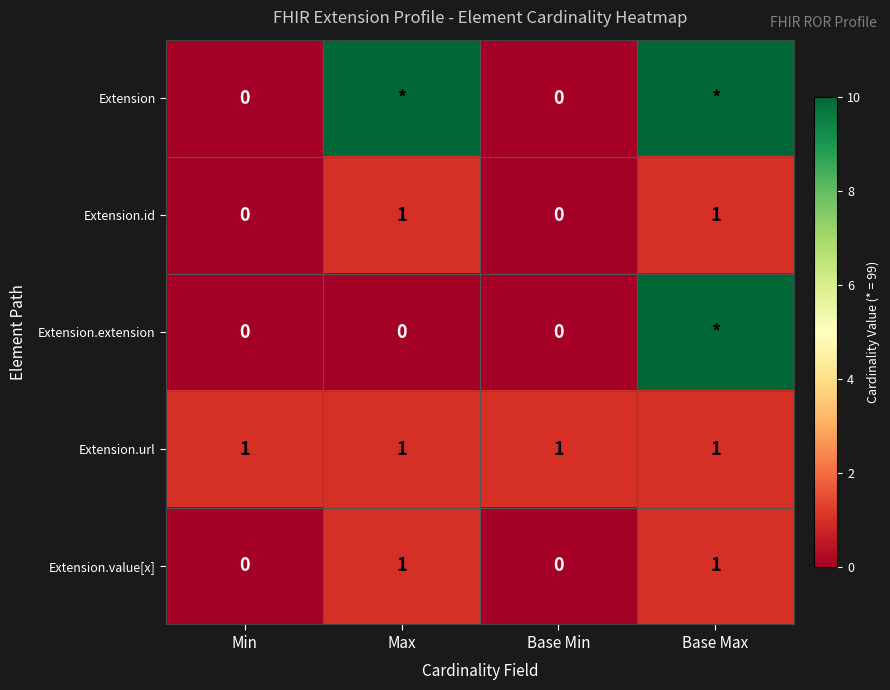

Is the value of Extension.id at Base Min greater than the value of Extension.value[x] at Max?

No